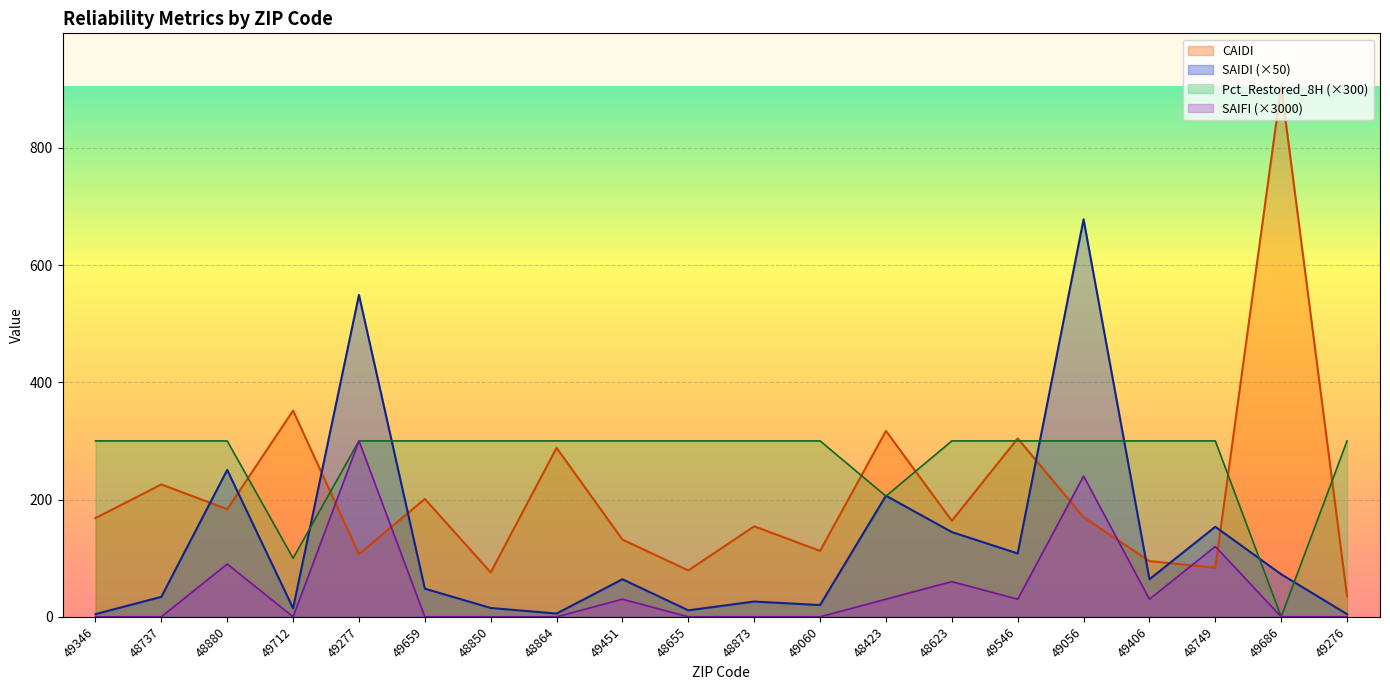

True or false: Pct_Restored_8H and SAIFI intersect in this chart.

False